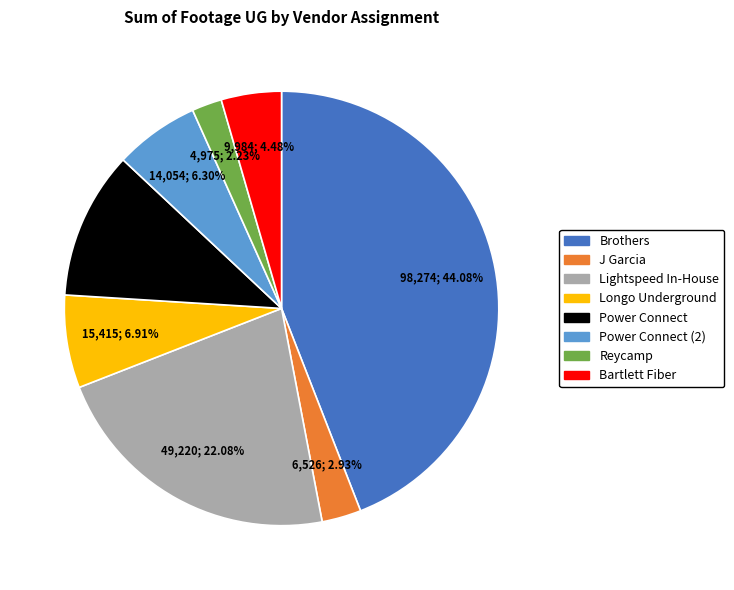

How many slices are in this pie chart?

8